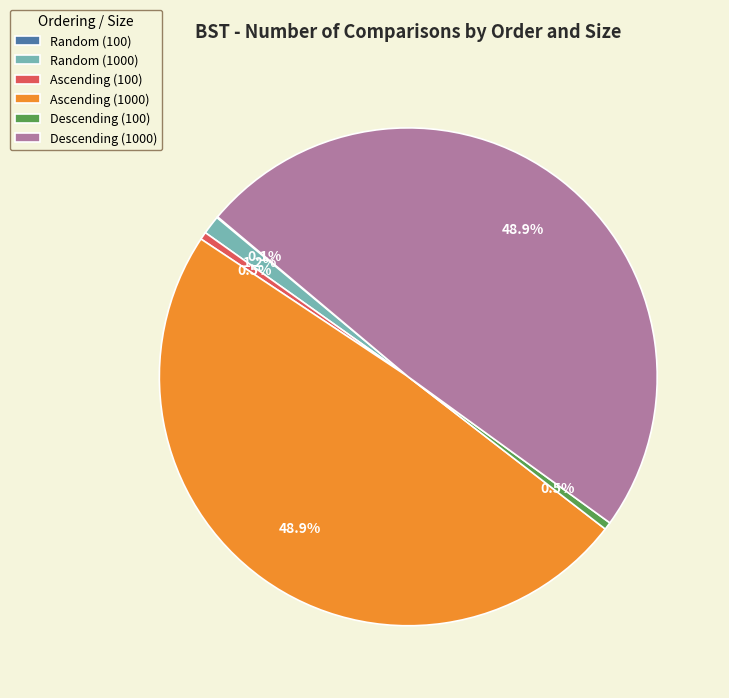

To the nearest percent, what is the combined percentage of Random (1000) and Descending (1000)?

50%